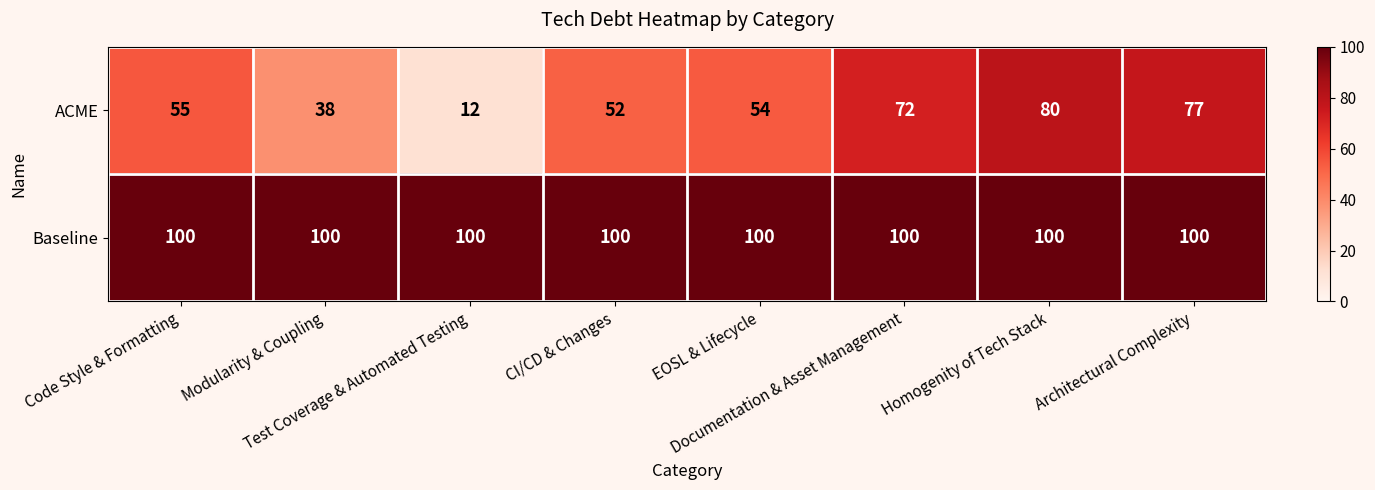

Which series has the largest total across all categories?

Baseline